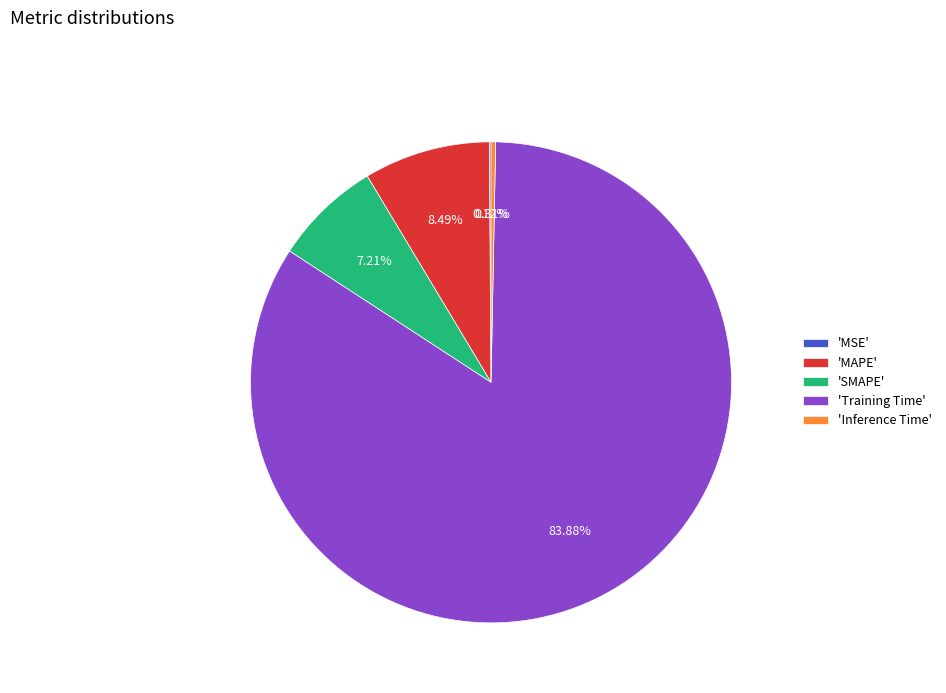

Is 'Inference Time' the majority of the pie?

No